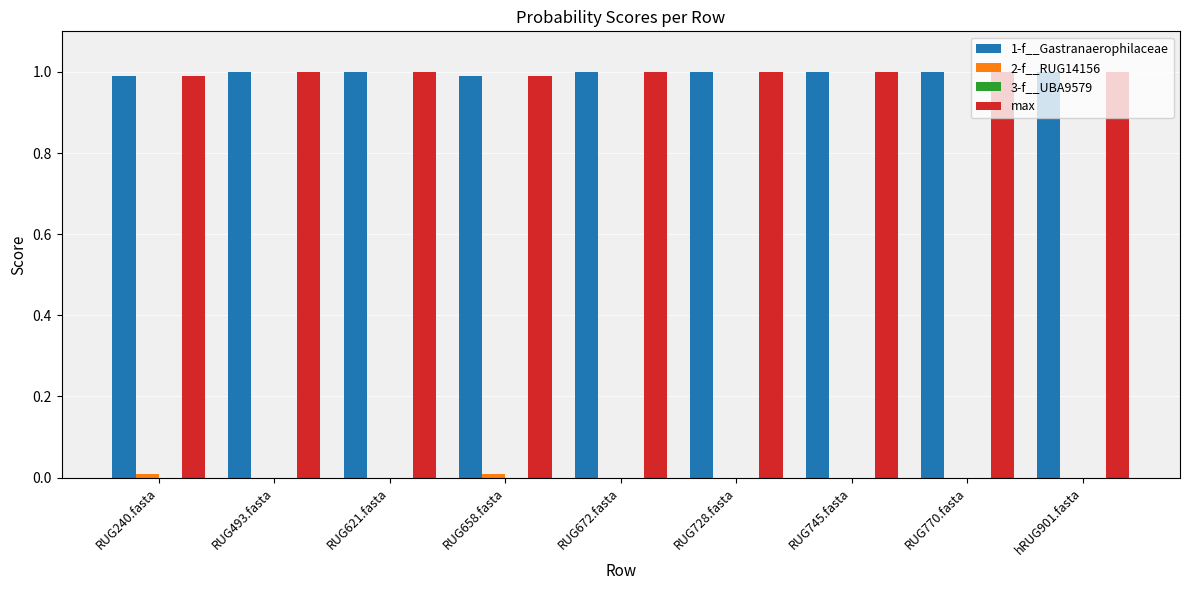

What is the sum of all 1-f__Gastranaerophilaceae values?

9.0